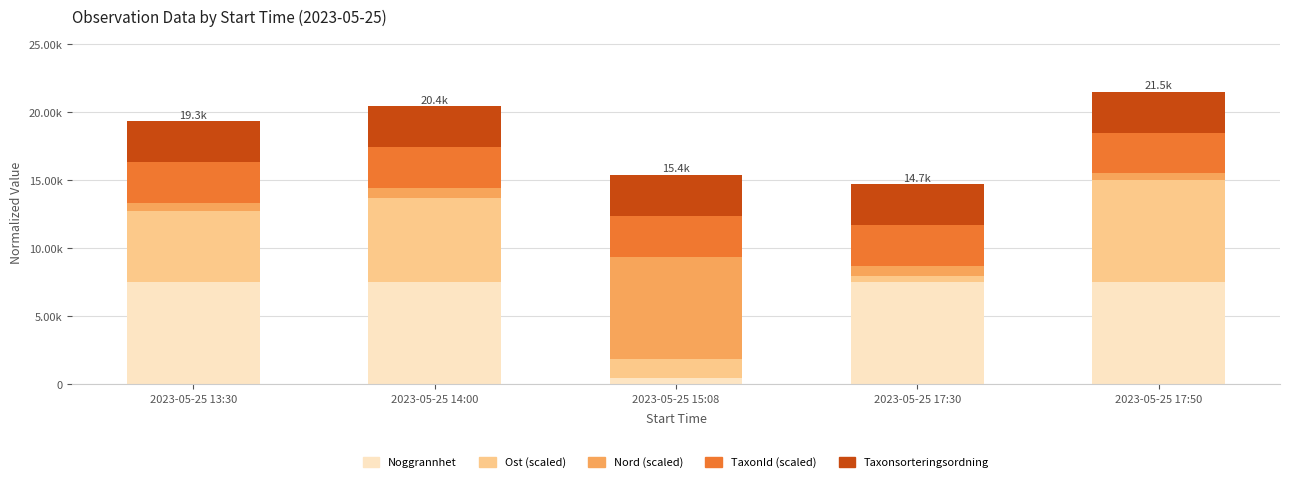

Are the bars horizontal?

No